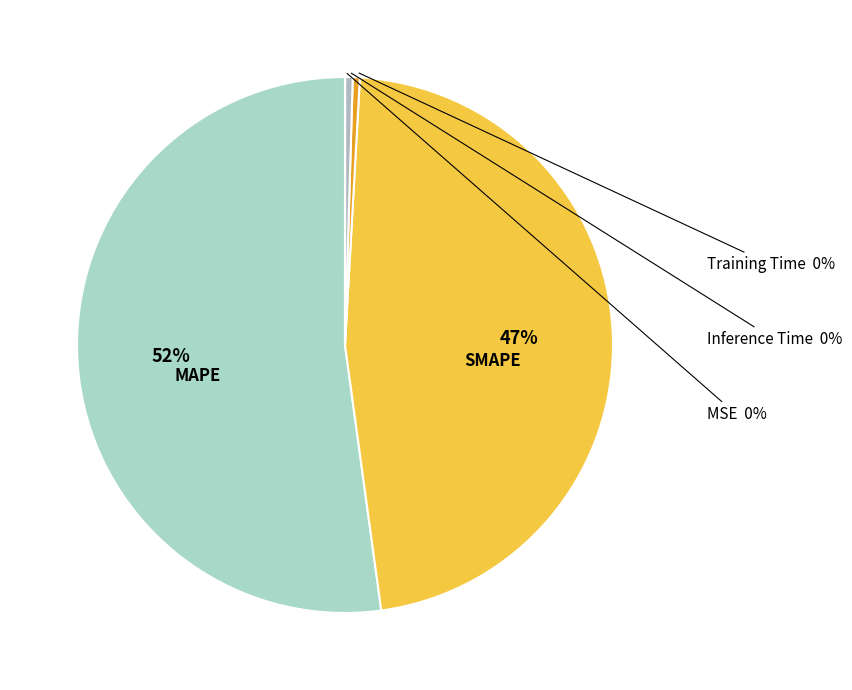

Which slice is the largest?

MAPE